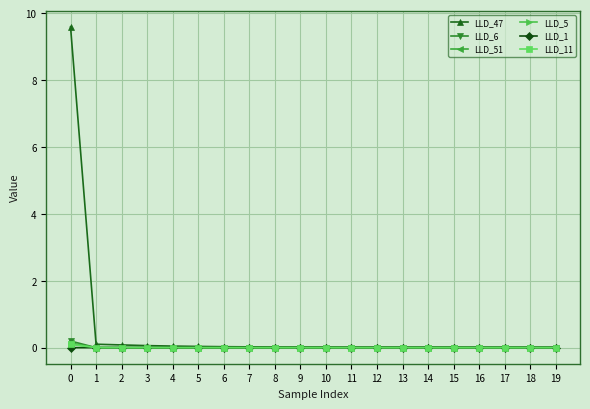

Does the chart have visible grid lines?

Yes